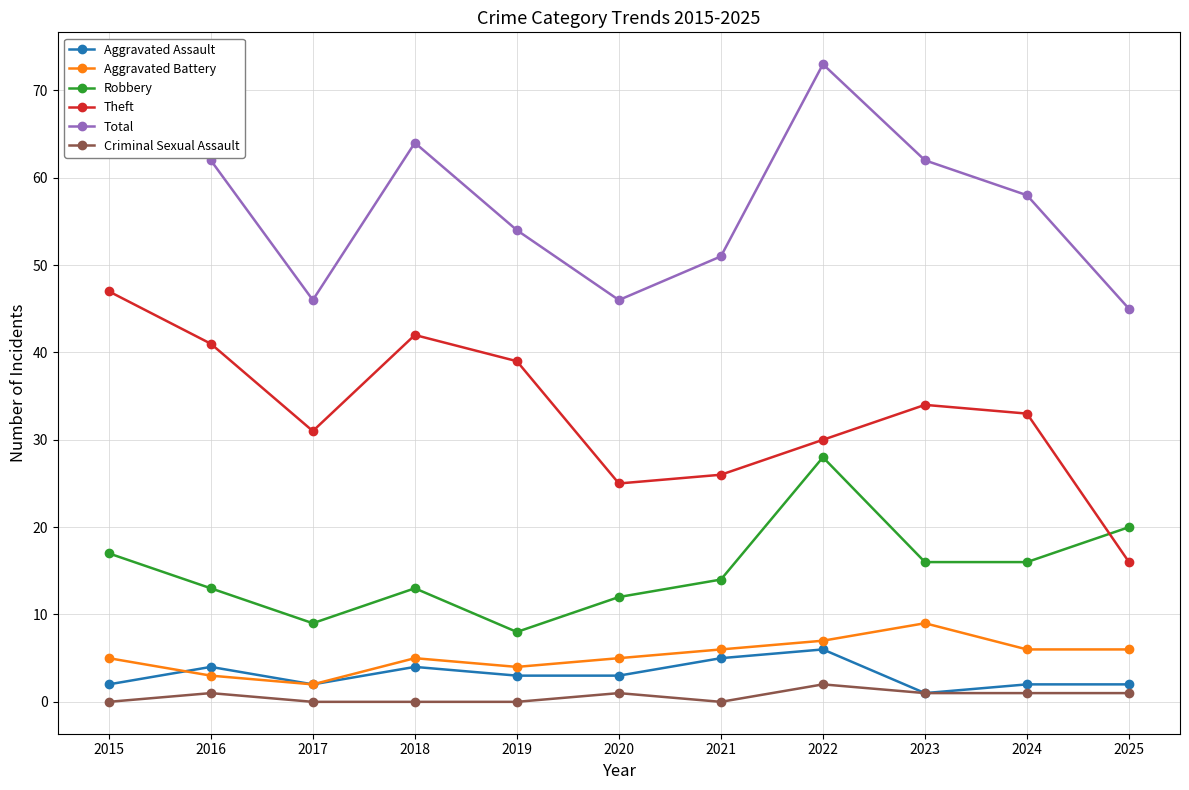

At which category does the chart reach its peak across all series?

2022